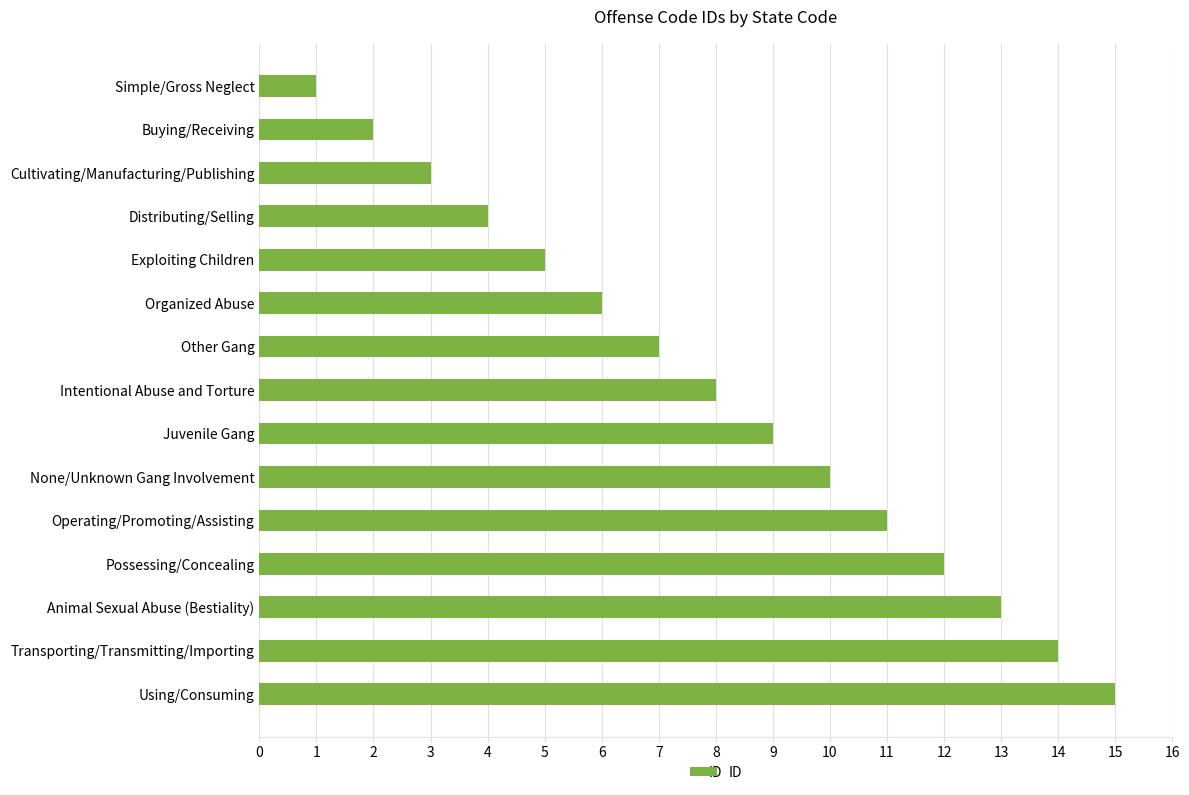

What is the change in value from Simple/Gross Neglect to Operating/Promoting/Assisting?

+10